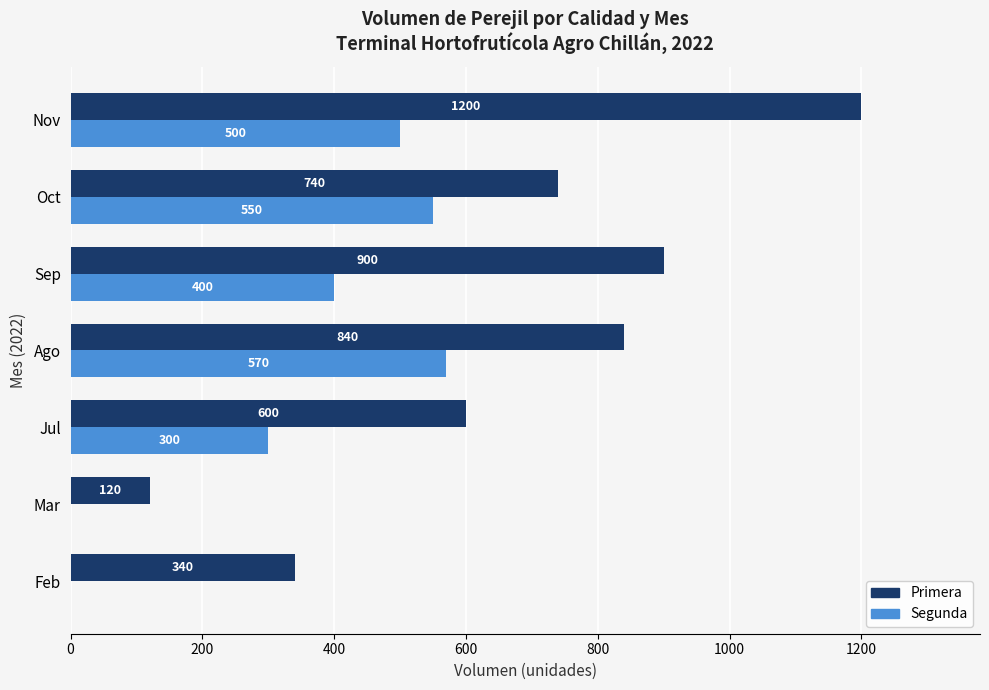

At which label is Segunda closest to 285?

Jul